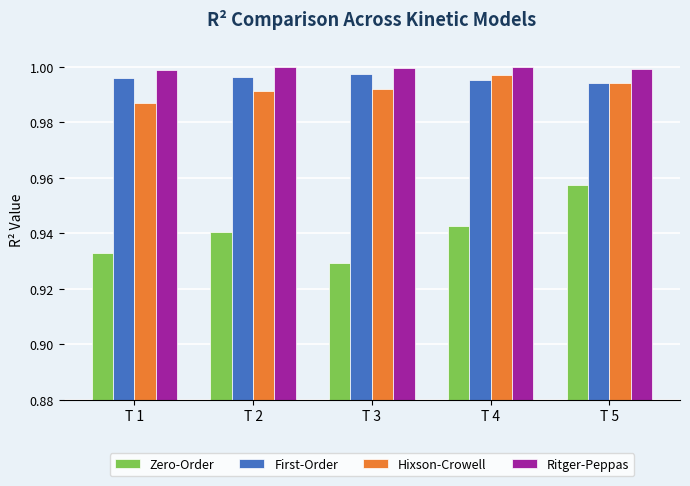

How many distinct data groups are displayed?

4